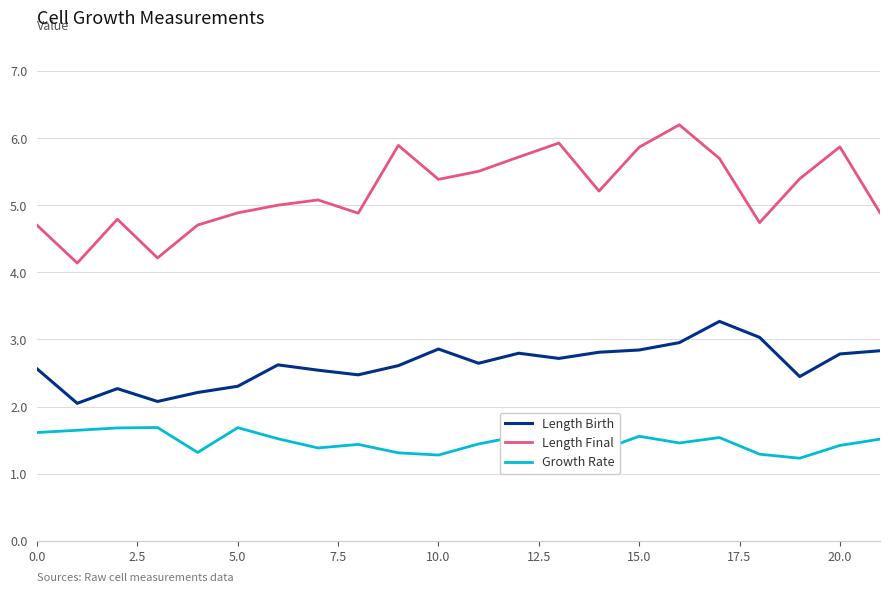

Is the value of Length Final at 19 greater than the value of Length Birth at 16?

Yes